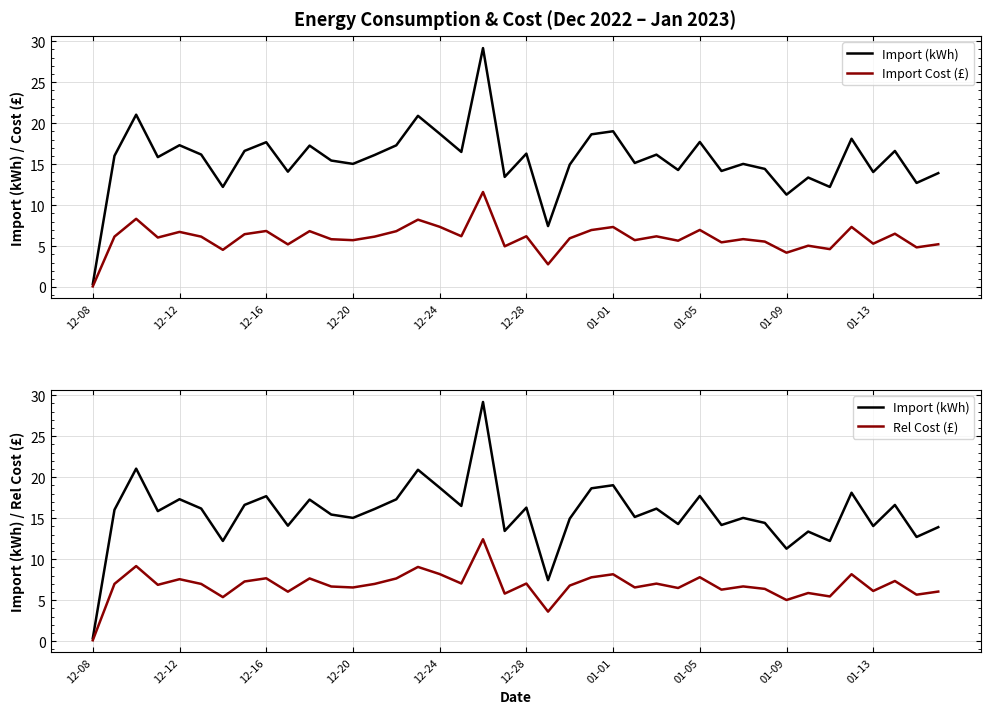

At how many categories does at least one series exceed 27?

1